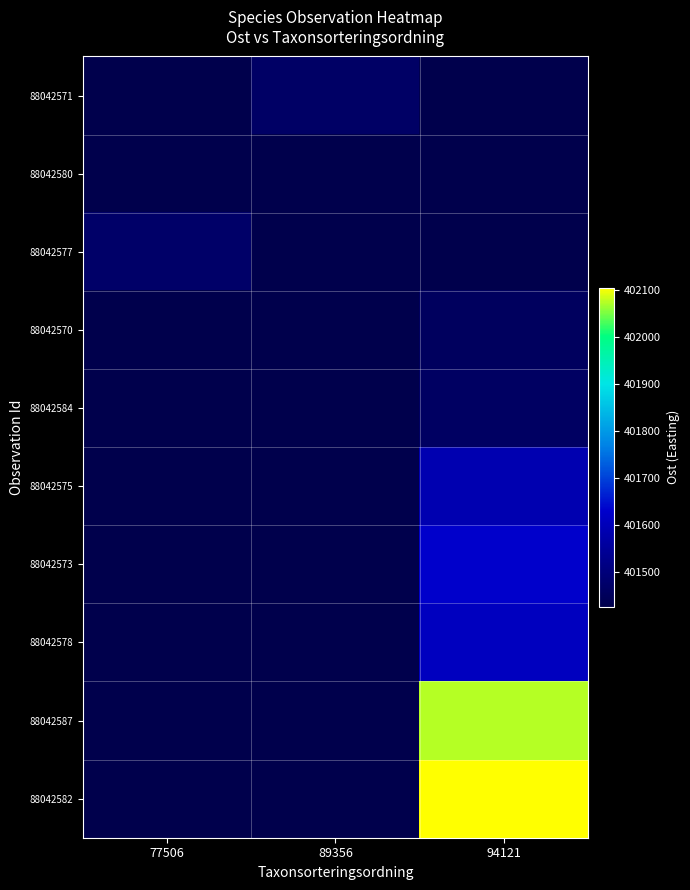

Reading left to right, transcribe all the data shown in this chart.

row_0: 77506=401426.0	89356=401467.9	94121=401426.0
row_1: 77506=401426.0	89356=401426.0	94121=401426.0
row_2: 77506=401472.1	89356=401426.0	94121=401426.0
row_3: 77506=401426.0	89356=401426.0	94121=401456.0
row_4: 77506=401426.0	89356=401426.0	94121=401460.8
row_5: 77506=401426.0	89356=401426.0	94121=401585.1
row_6: 77506=401426.0	89356=401426.0	94121=401628.1
row_7: 77506=401426.0	89356=401426.0	94121=401610.2
row_8: 77506=401426.0	89356=401426.0	94121=402072.9
row_9: 77506=401426.0	89356=401426.0	94121=402104.0